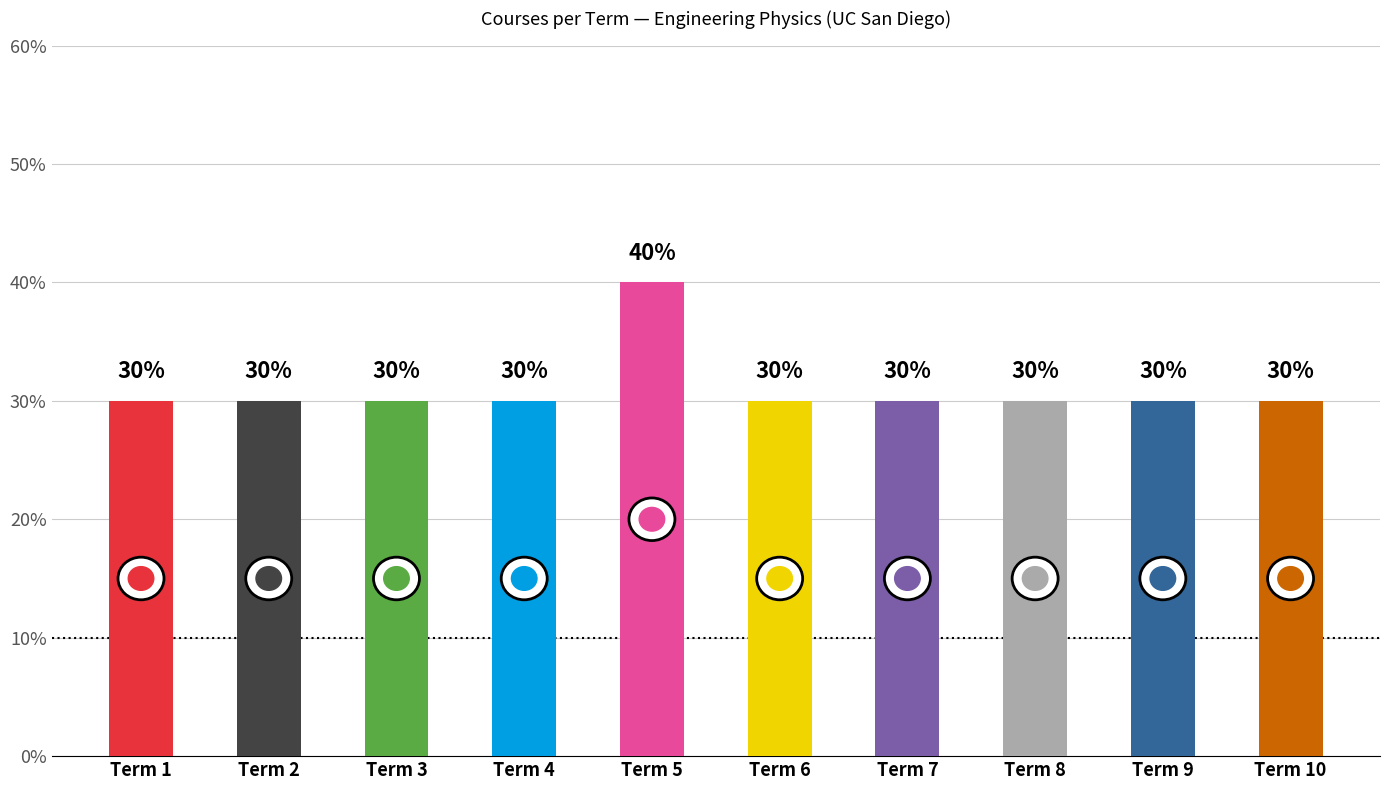

Between Term 6 and Term 8, which is larger?

Term 6